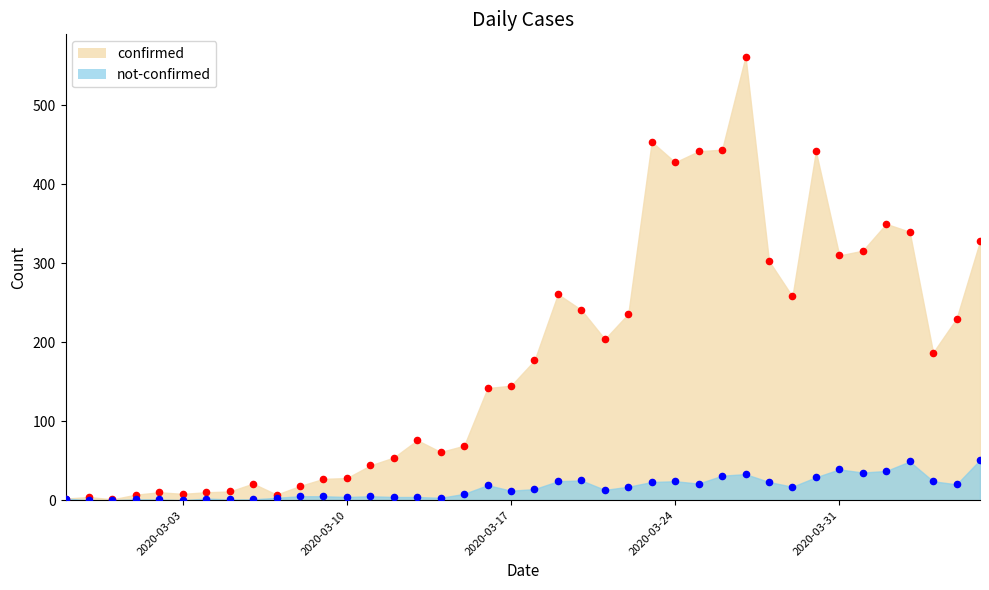

Which series has the widest spread of Y values?

confirmed